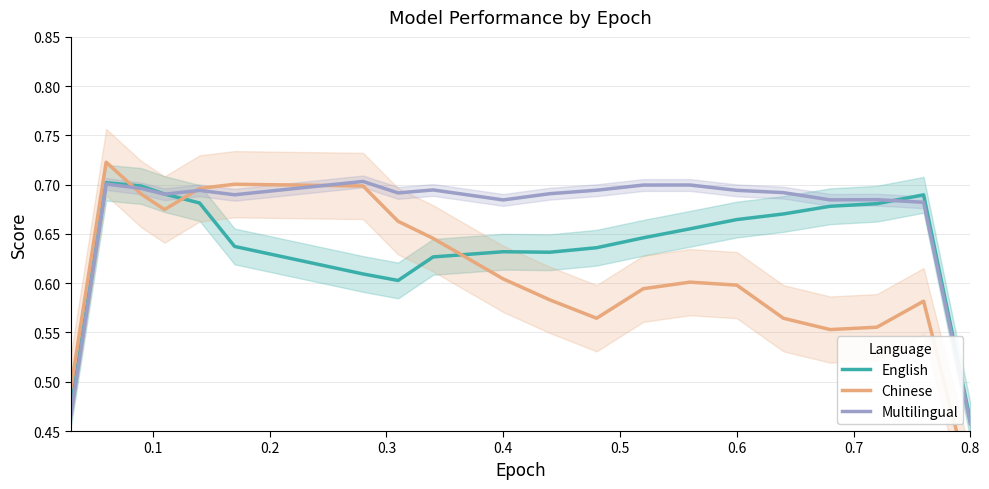

Rank the series by their maximum value, from highest to lowest.

Chinese, Multilingual, English